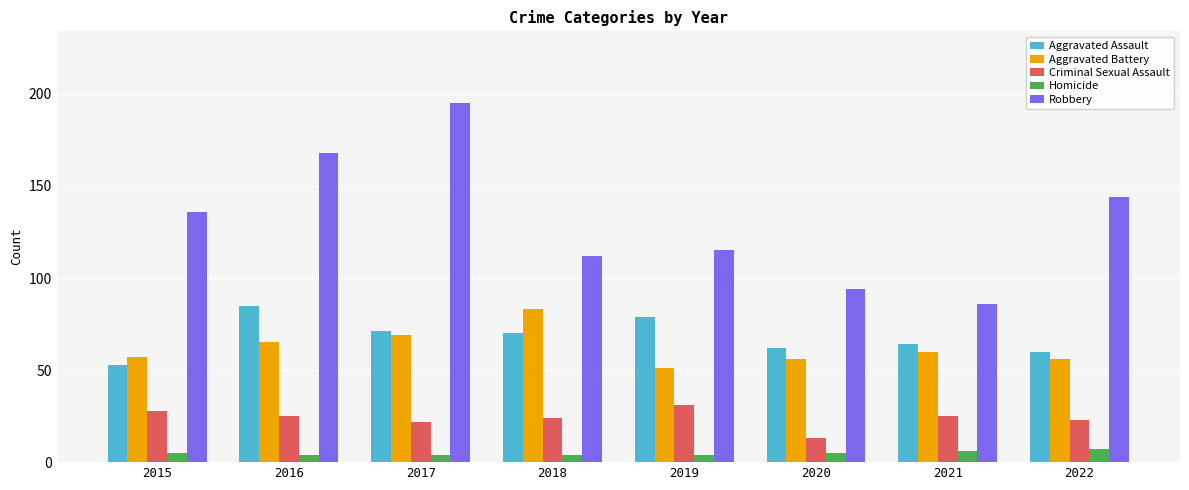

What is the sum of the Homicide values at 2020 and 2017?

9